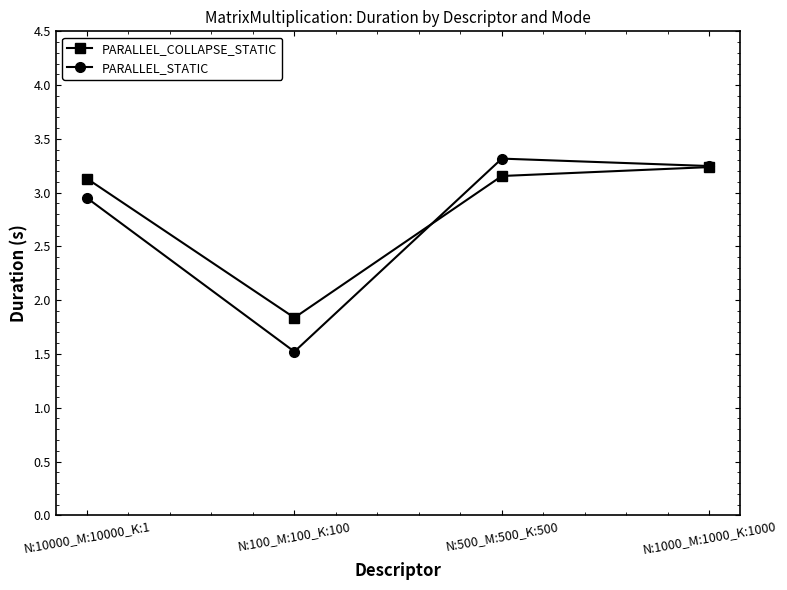

What is the difference between the maximum and minimum values in the PARALLEL_STATIC series?

1.8